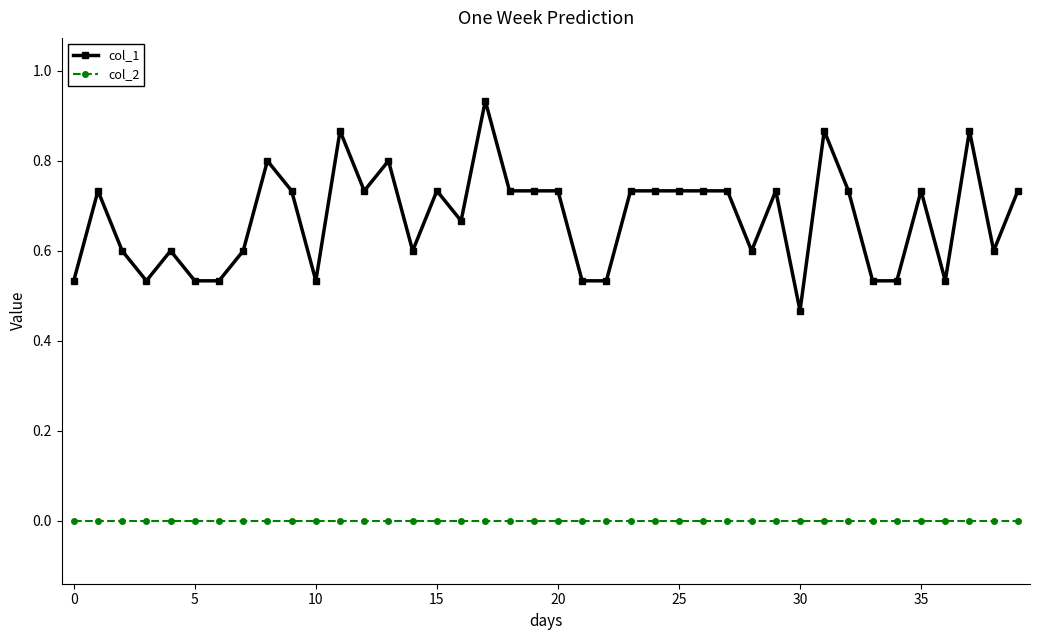

True or false: col_1 and col_2 cross at least once.

False